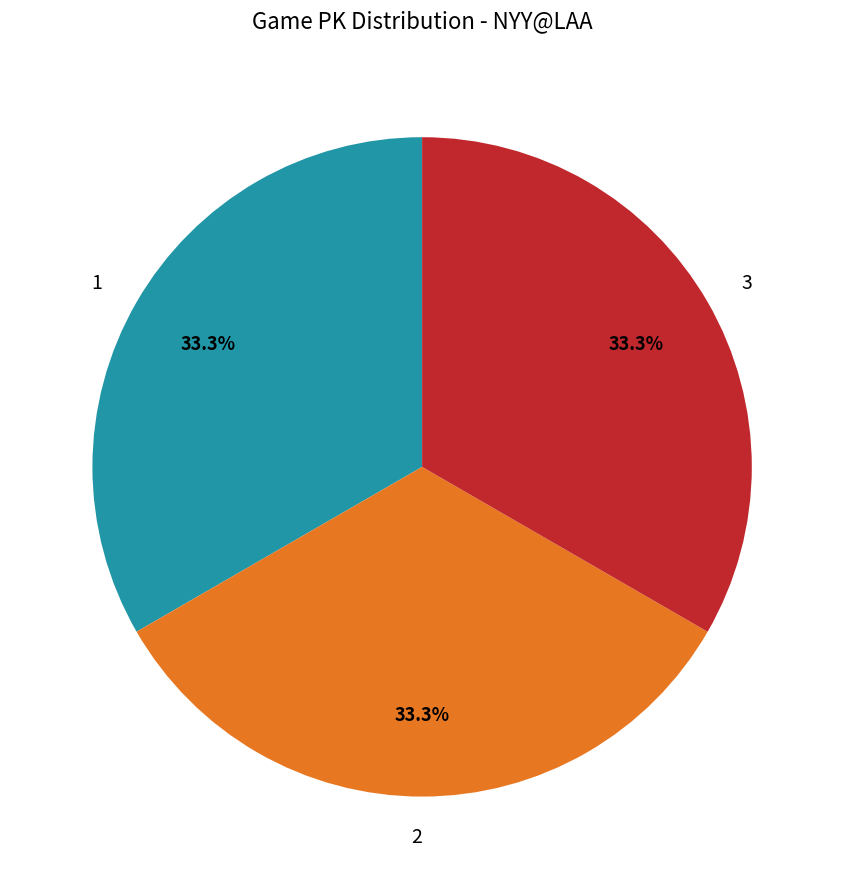

Approximately how many times larger is the value at 1 compared to 2?

1.0